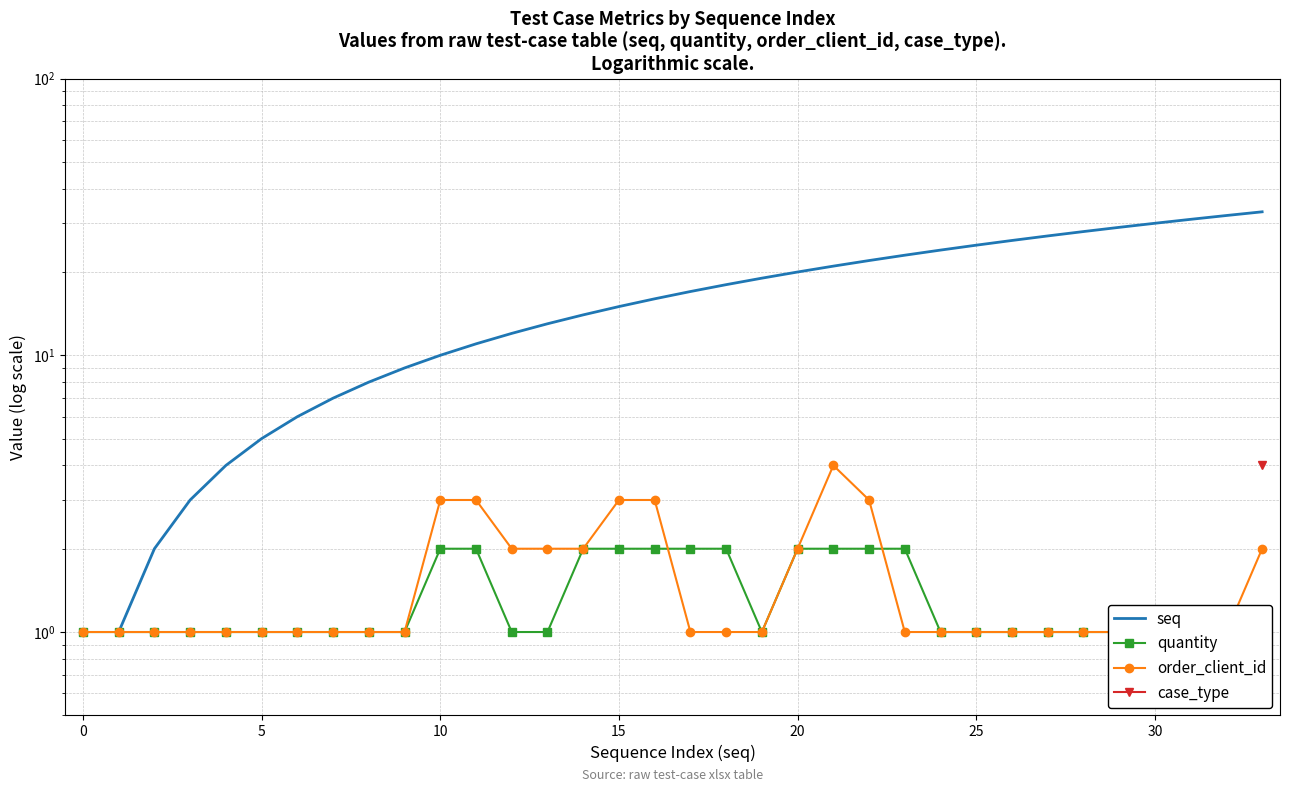

What is the maximum value shown in the chart?

33.0